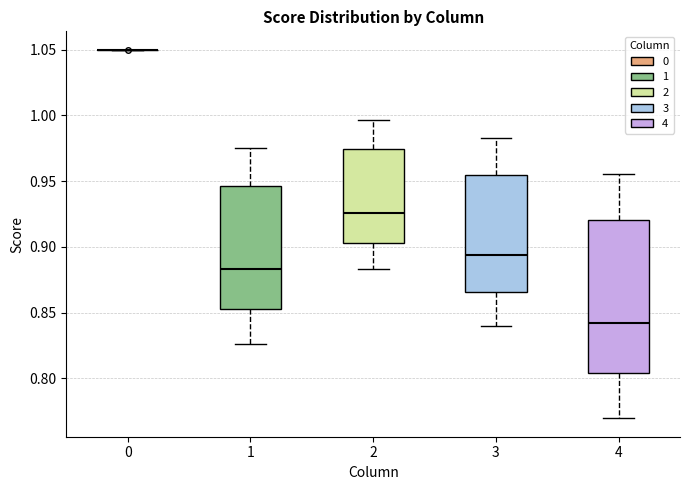

Reading left to right, transcribe this box plot: for each box, give where its median line is, the range the box spans, and where its two whiskers end, as read against the y-axis. The values are not printed on the chart, so give them approximately, as read against the axis.

0: box collapsed to a line at 1.050, whiskers 1.050 to 1.050
1: median 0.885, box 0.855 to 0.945, whiskers 0.825 to 0.975
2: median 0.925, box 0.905 to 0.975, whiskers 0.885 to 0.995
3: median 0.895, box 0.865 to 0.955, whiskers 0.840 to 0.985
4: median 0.840, box 0.805 to 0.920, whiskers 0.770 to 0.955